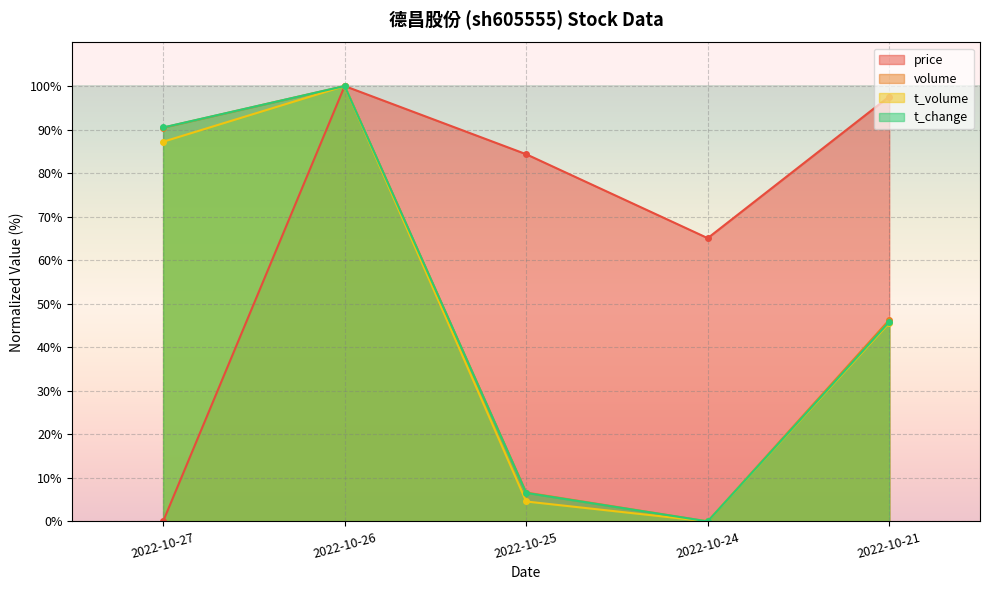

How many distinct data groups are displayed?

4